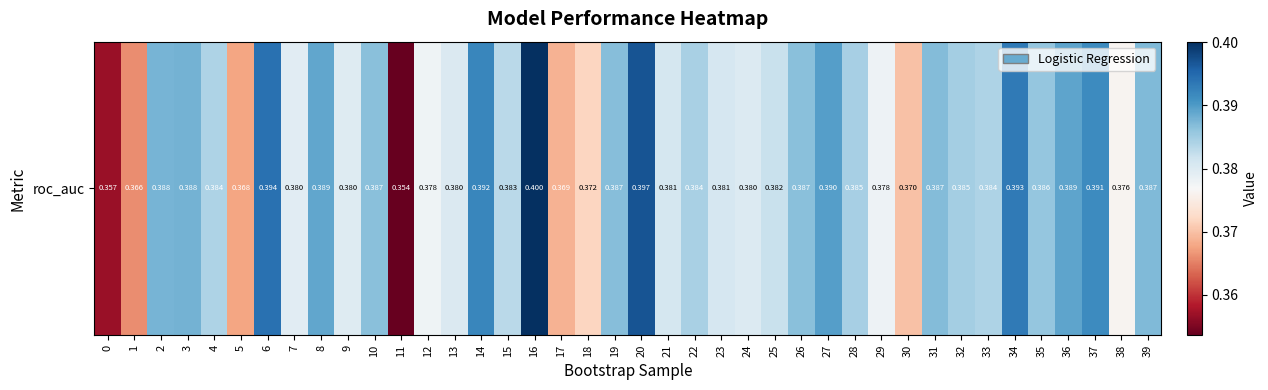

At which category does the chart reach its peak across all series?

16